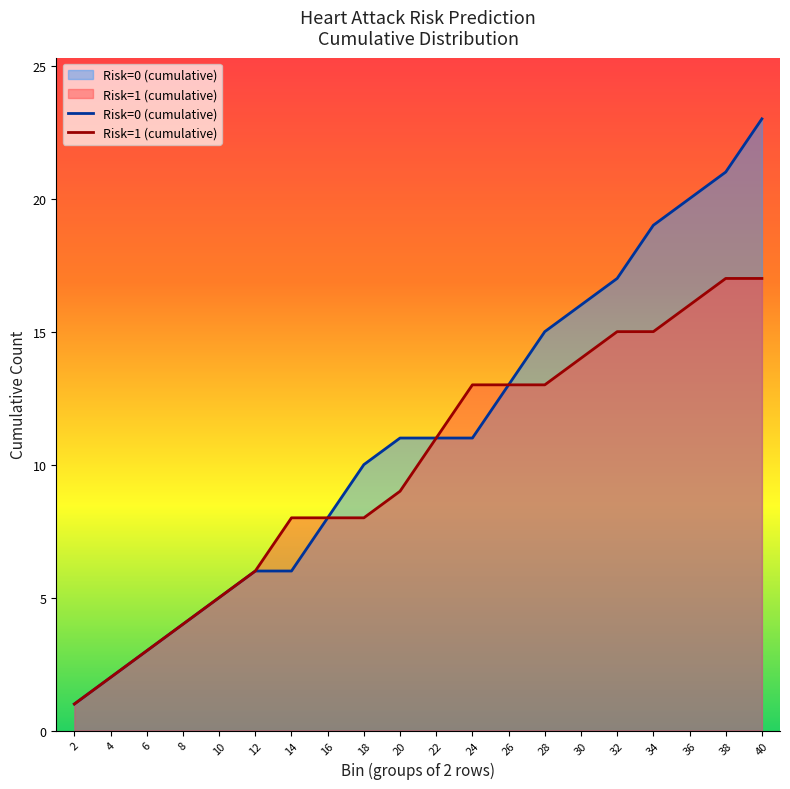

How many lines are shown in the chart?

2